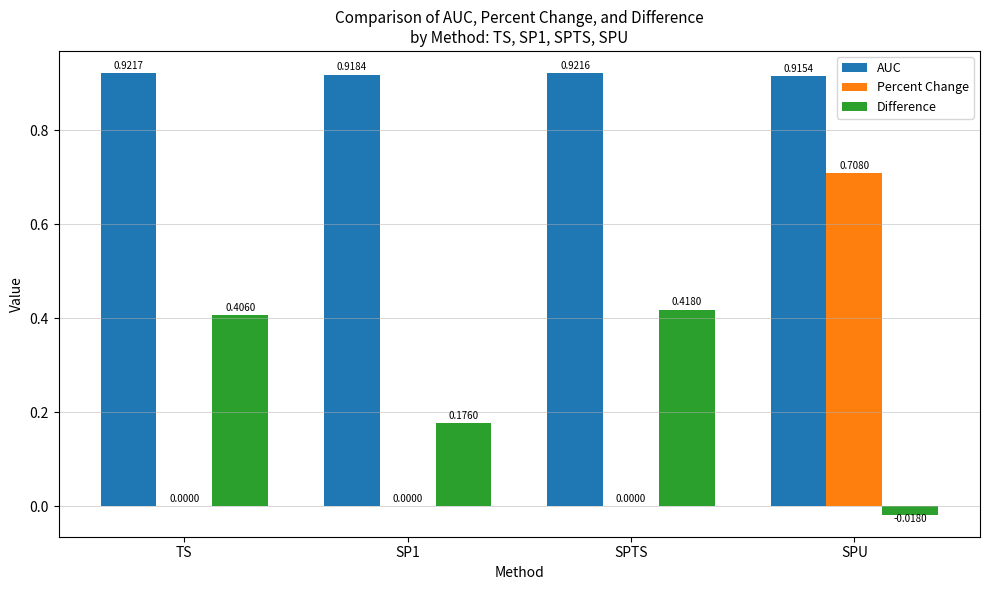

Between TS and SPU, which series saw the biggest shift?

Percent Change